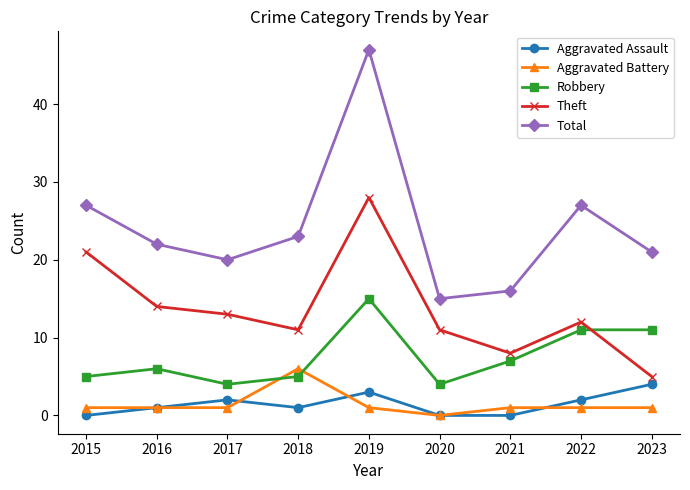

Rank the series by their maximum value, from lowest to highest.

Aggravated Assault, Aggravated Battery, Robbery, Theft, Total